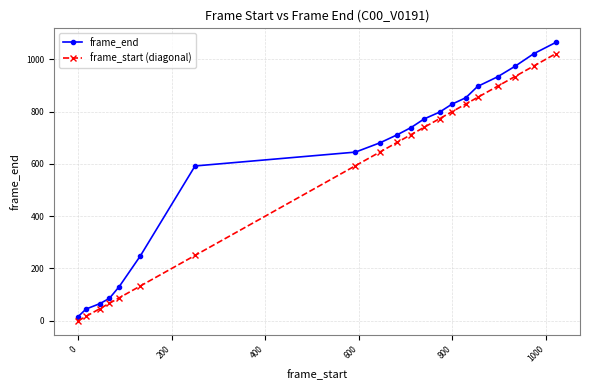

Which series has the largest total across all categories?

frame_end